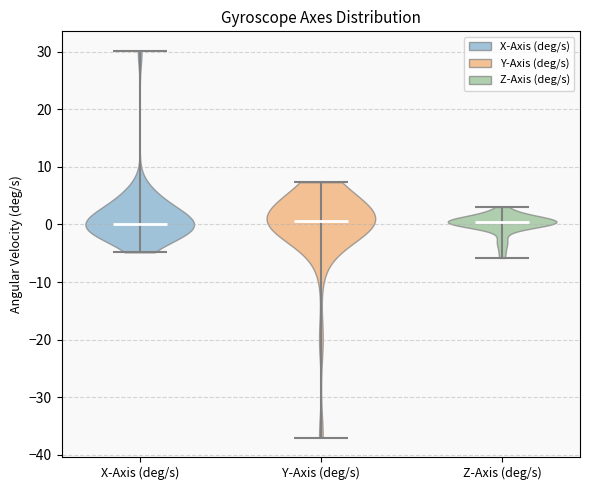

Reading left to right, read every violin against the y-axis: where its median line is, and the lowest and highest points it reaches. The values are not printed on the chart, so give them approximately, as read against the axis.

X-Axis (deg/s): median line 0, lowest point -5, highest point 30
Y-Axis (deg/s): median line 1, lowest point -37, highest point 7
Z-Axis (deg/s): median line 0, lowest point -6, highest point 3